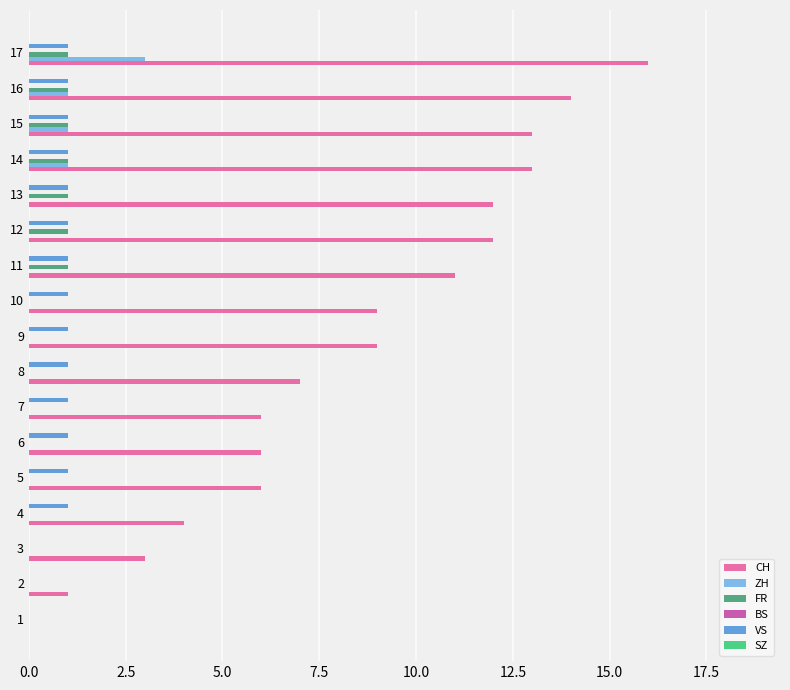

Which series has the largest total across all categories?

CH